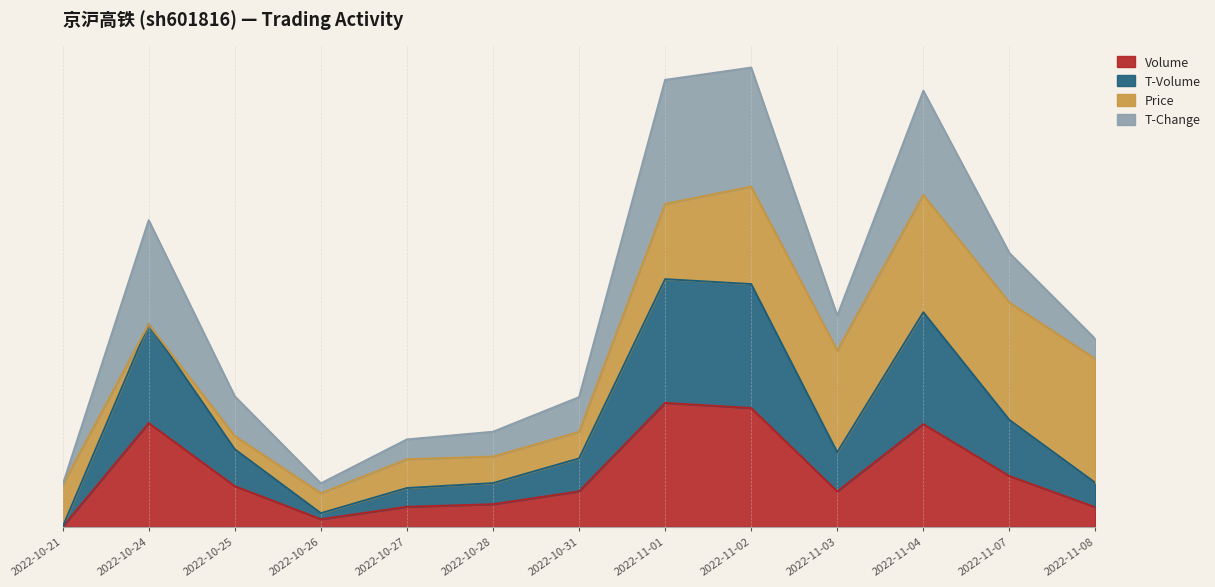

What is the difference between the second highest and second lowest values in the volume series?

0.9